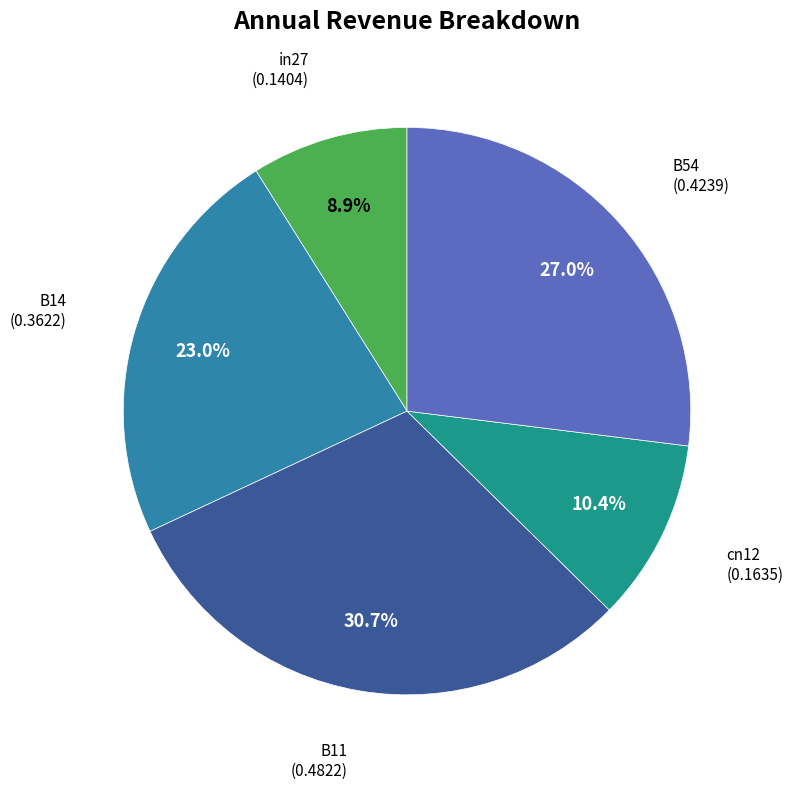

To the nearest percent, what is the combined percentage of cn12 and B11?

41%